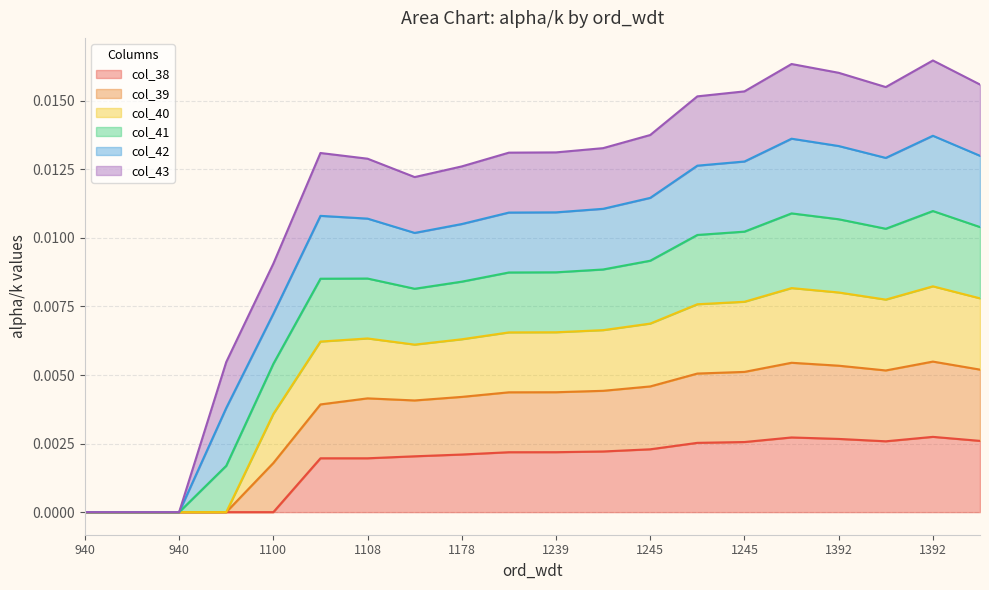

At how many categories does at least one series exceed 0?

17